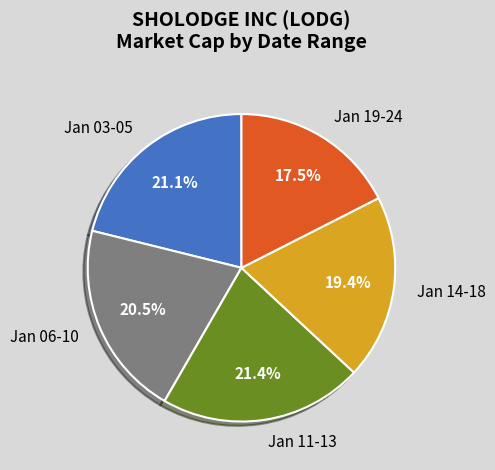

Is there a majority slice in this chart?

No